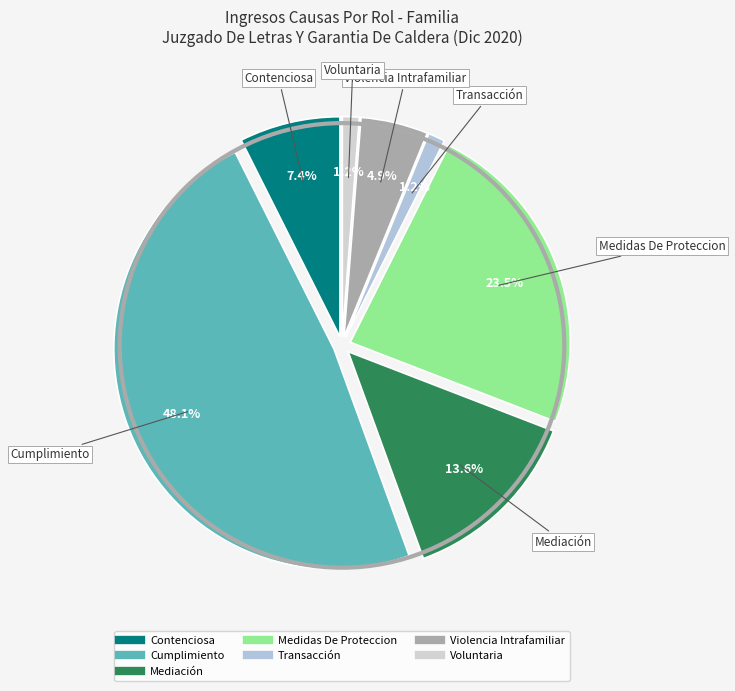

Between Violencia Intrafamiliar and Contenciosa, which is larger?

Contenciosa